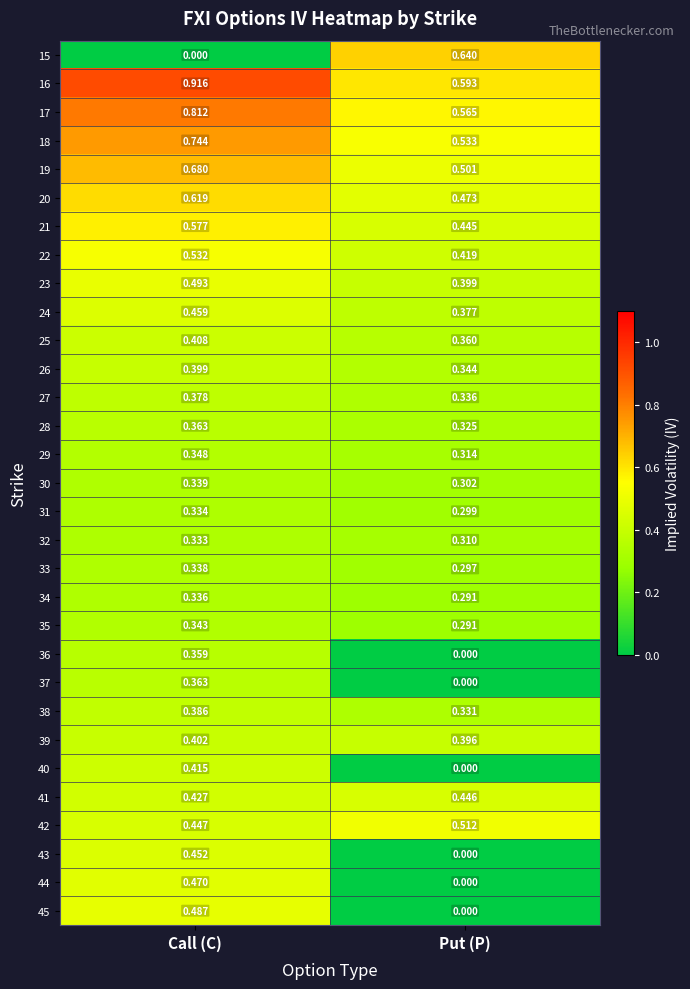

At which category does the chart reach its peak across all series?

Call (C)